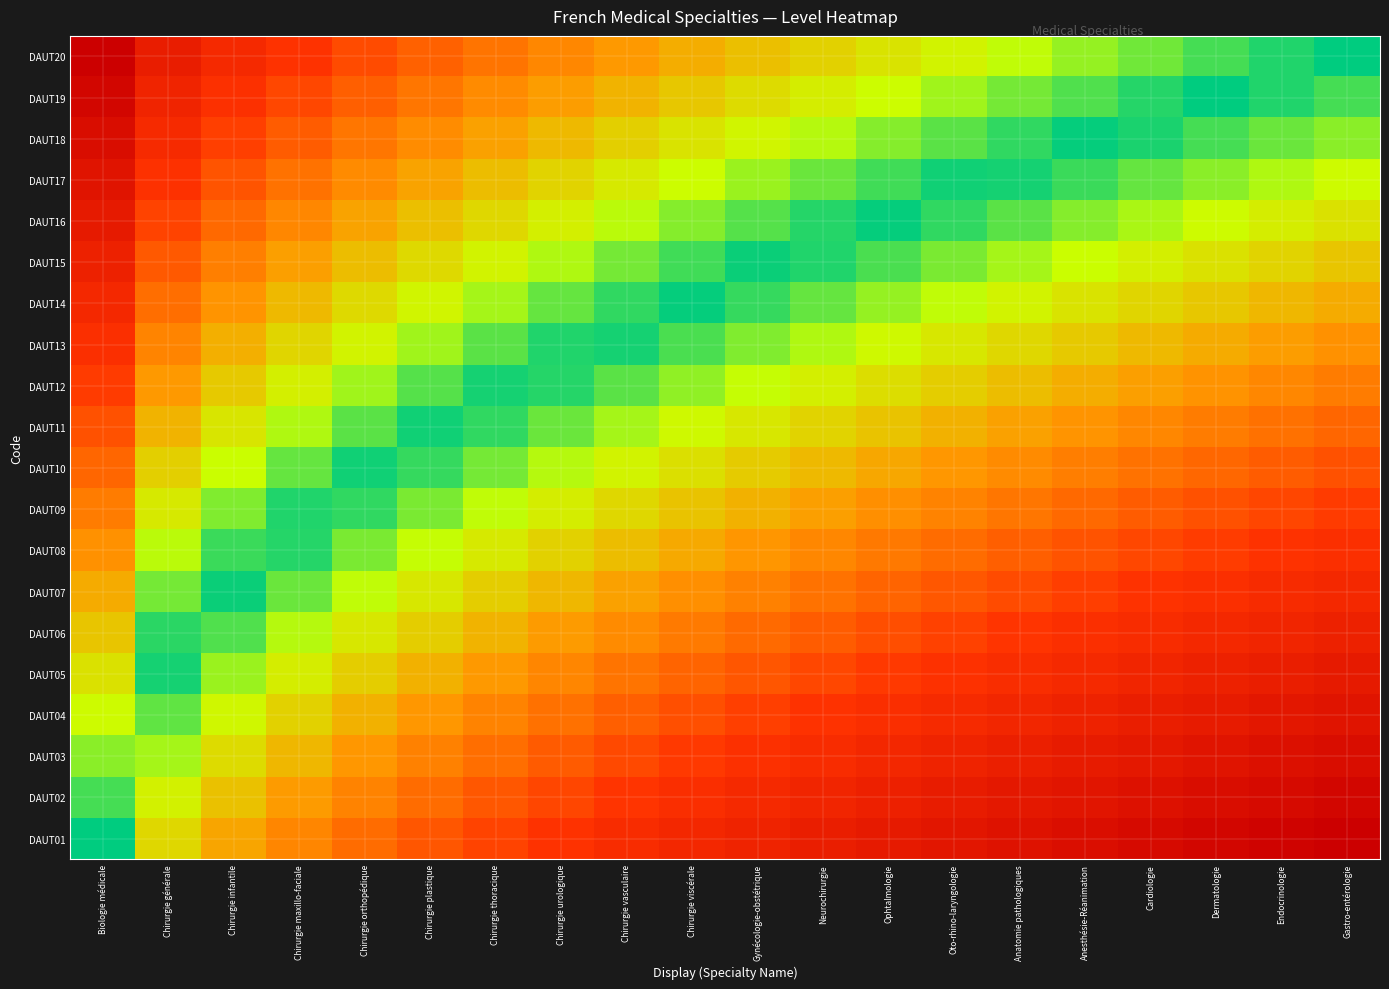

Which has a higher value, Chirurgie viscérale or Neurochirurgie?

Neurochirurgie